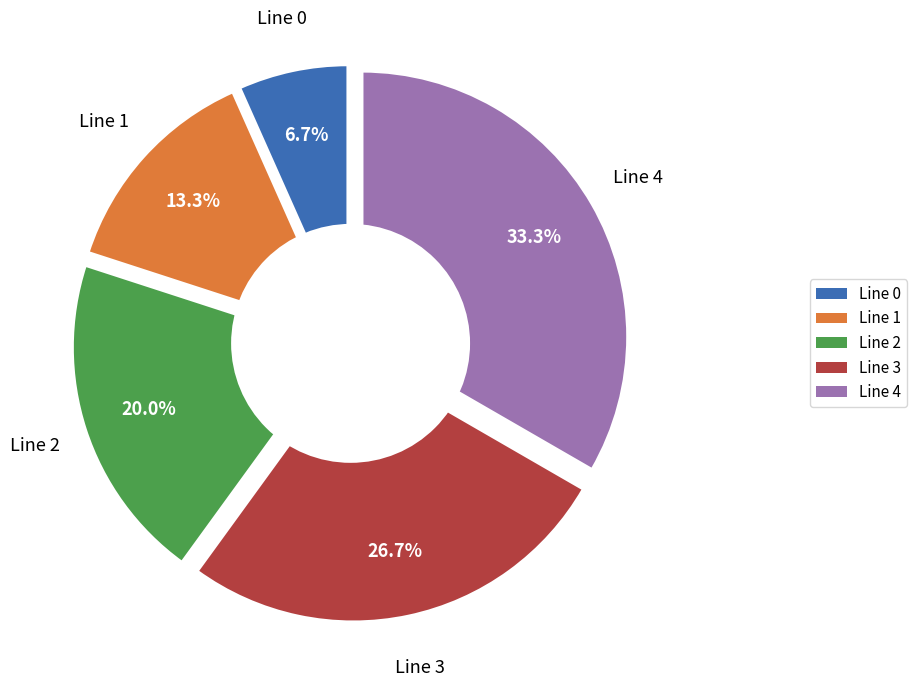

To the nearest percent, what is the combined percentage of Line 3 and Line 2?

47%